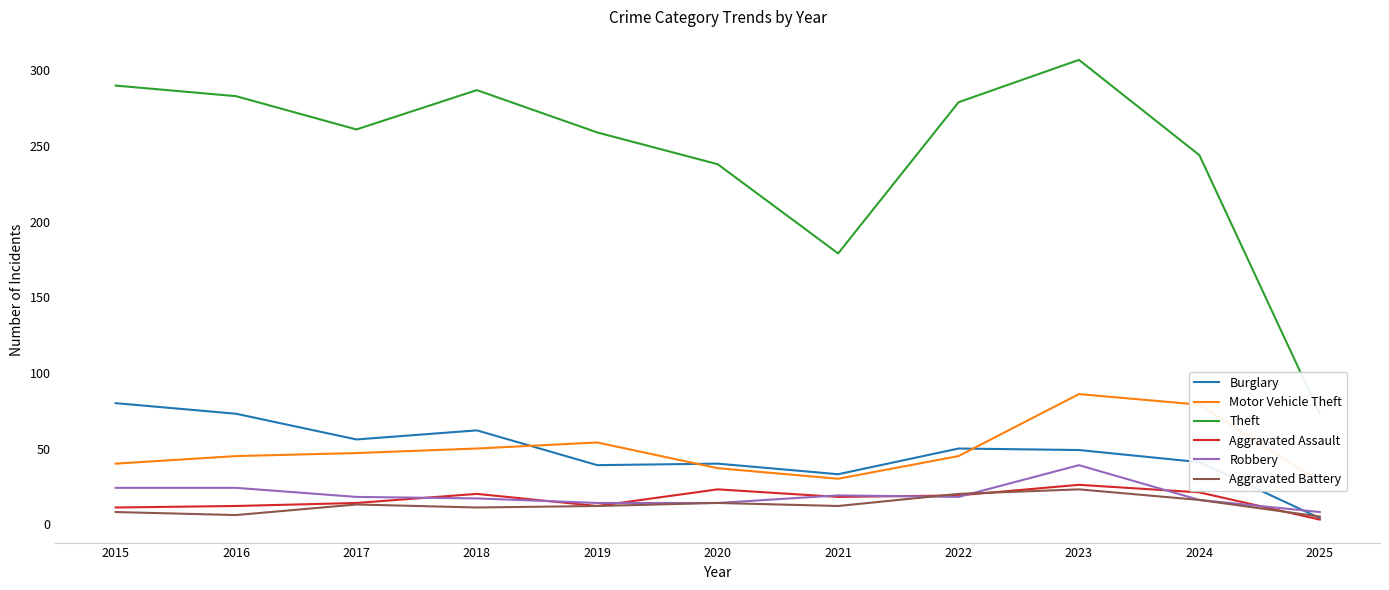

At how many categories does at least one series exceed 33?

11